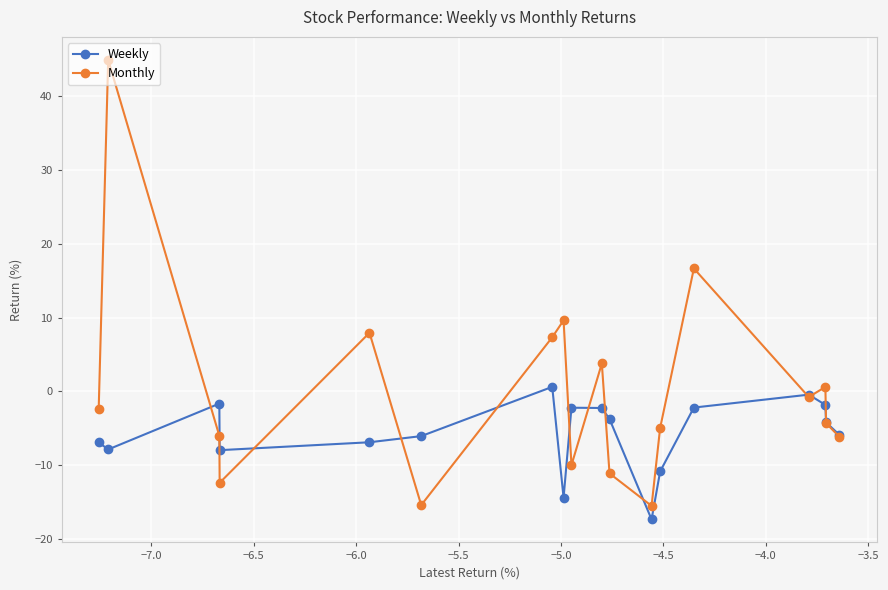

How many lines are shown in the chart?

2